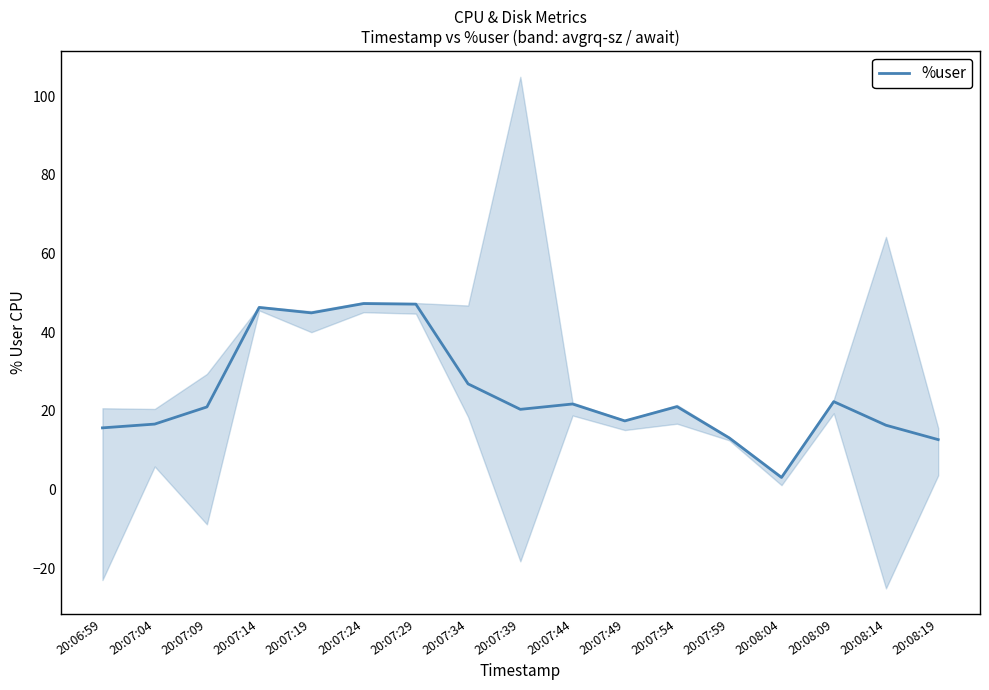

At which category does the data reach its first local peak?

20:07:14